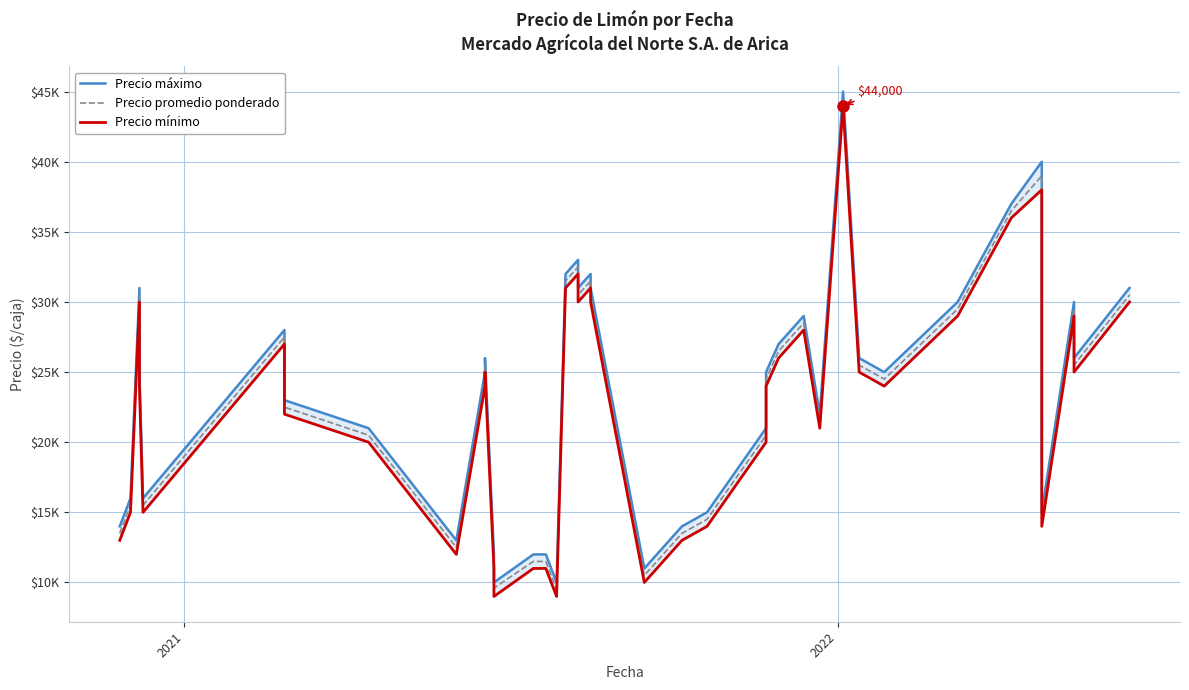

Which series has the largest total across all categories?

Precio máximo